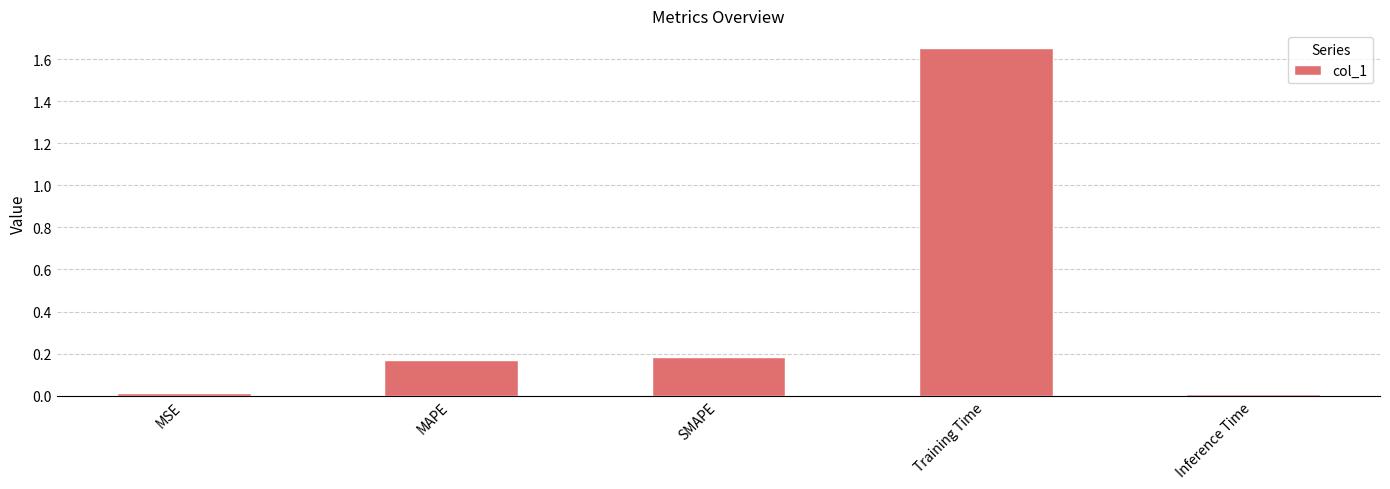

What is the label of the 5th bar from the left?

Inference Time